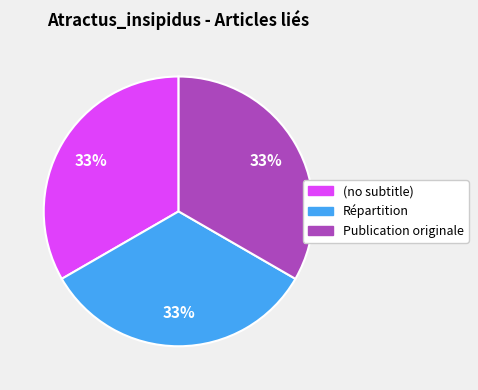

Is there any slice that represents more than half of the pie?

No